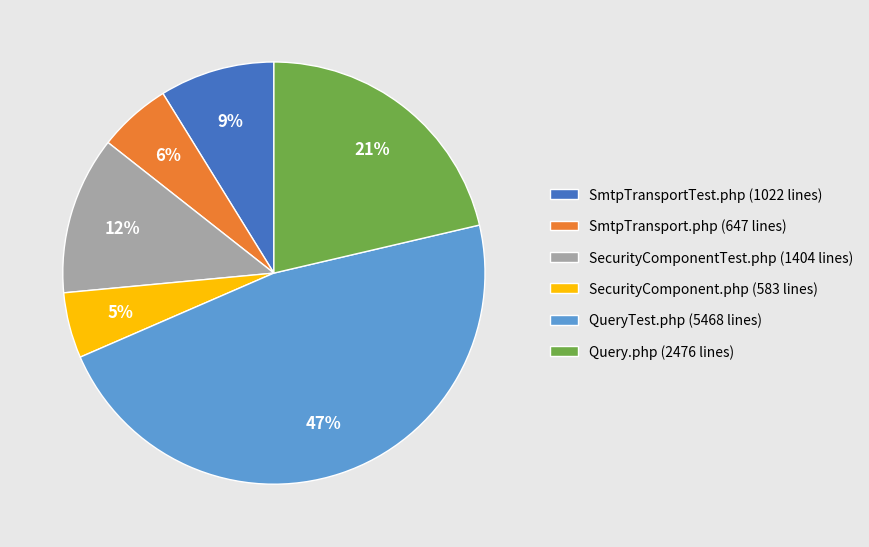

Approximately how many times larger is the value at SecurityComponent.php (583 lines) compared to SecurityComponentTest.php (1404 lines)?

0.4